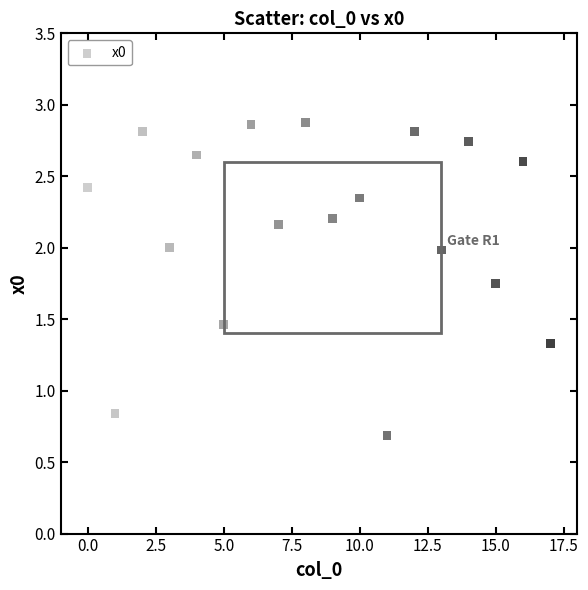

What is the range of Y values (max minus min)?

2.2